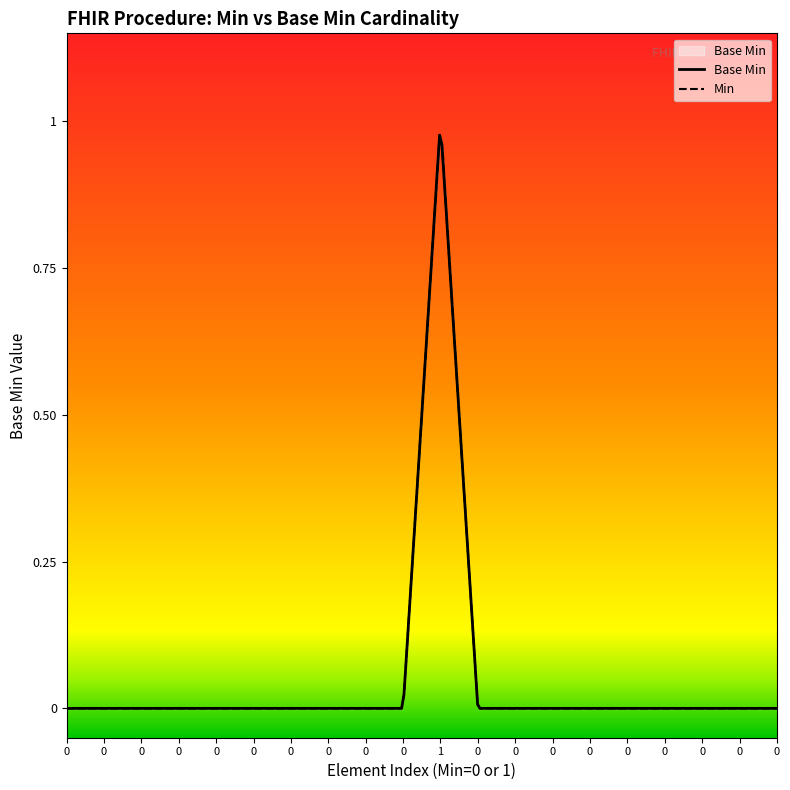

Which label corresponds to the largest value in the chart?

1